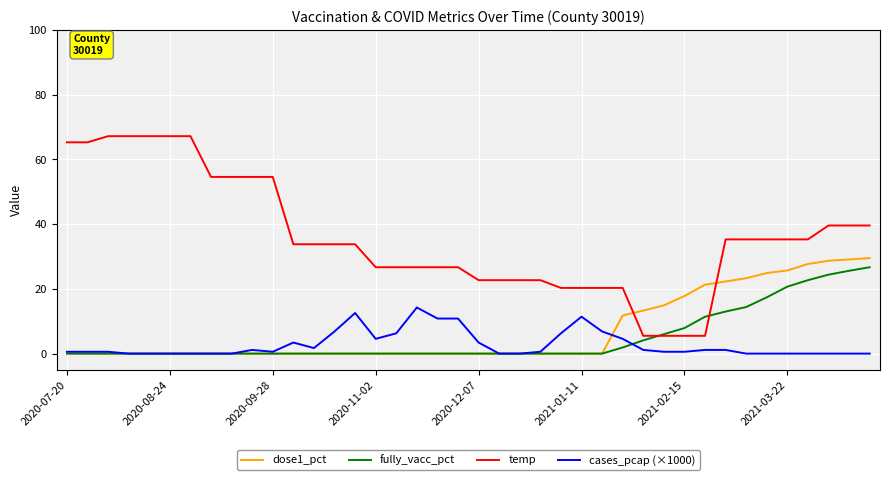

True or false: temp and cases_pcap (×1000) cross at least once.

False